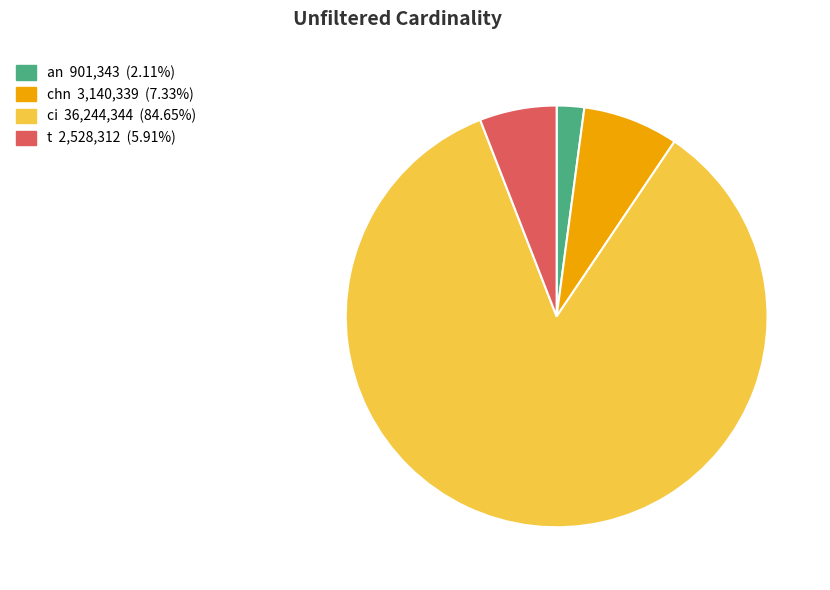

Count the number of slices in the pie.

4